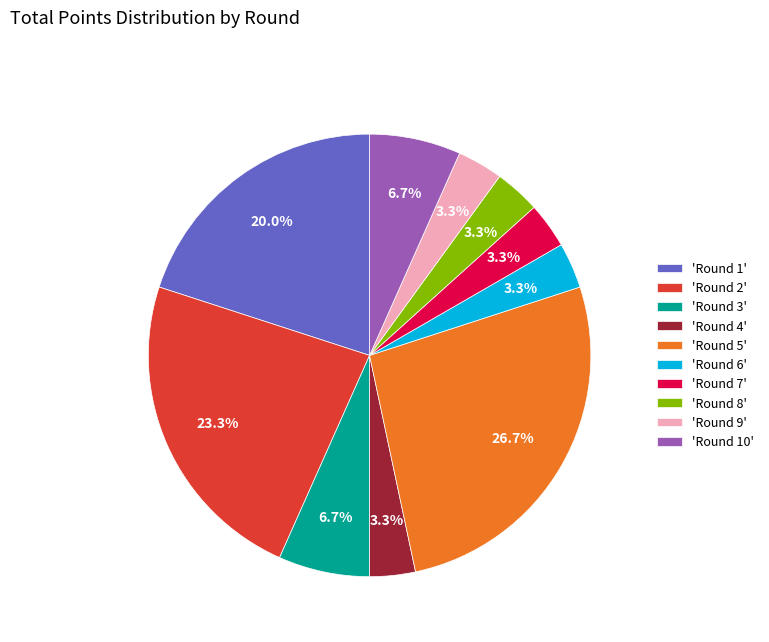

To the nearest percent, what is the average slice percentage?

10%